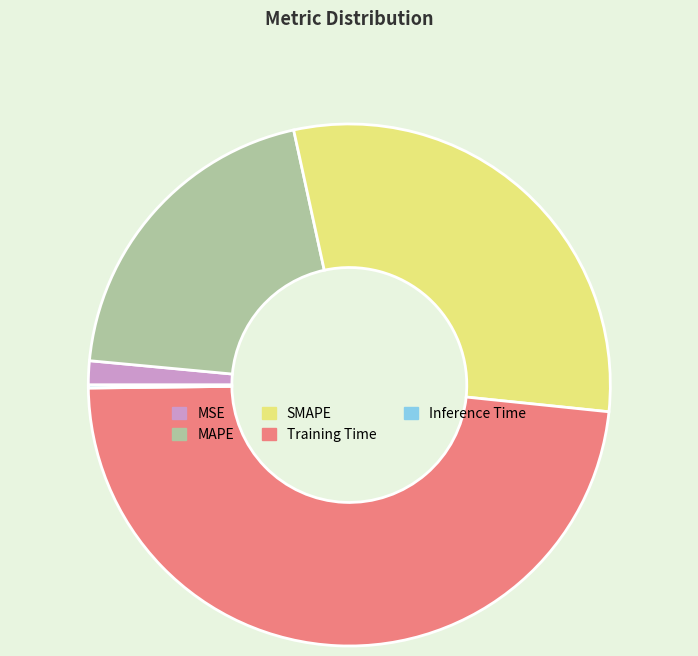

Which has a higher value, SMAPE or Training Time?

Training Time